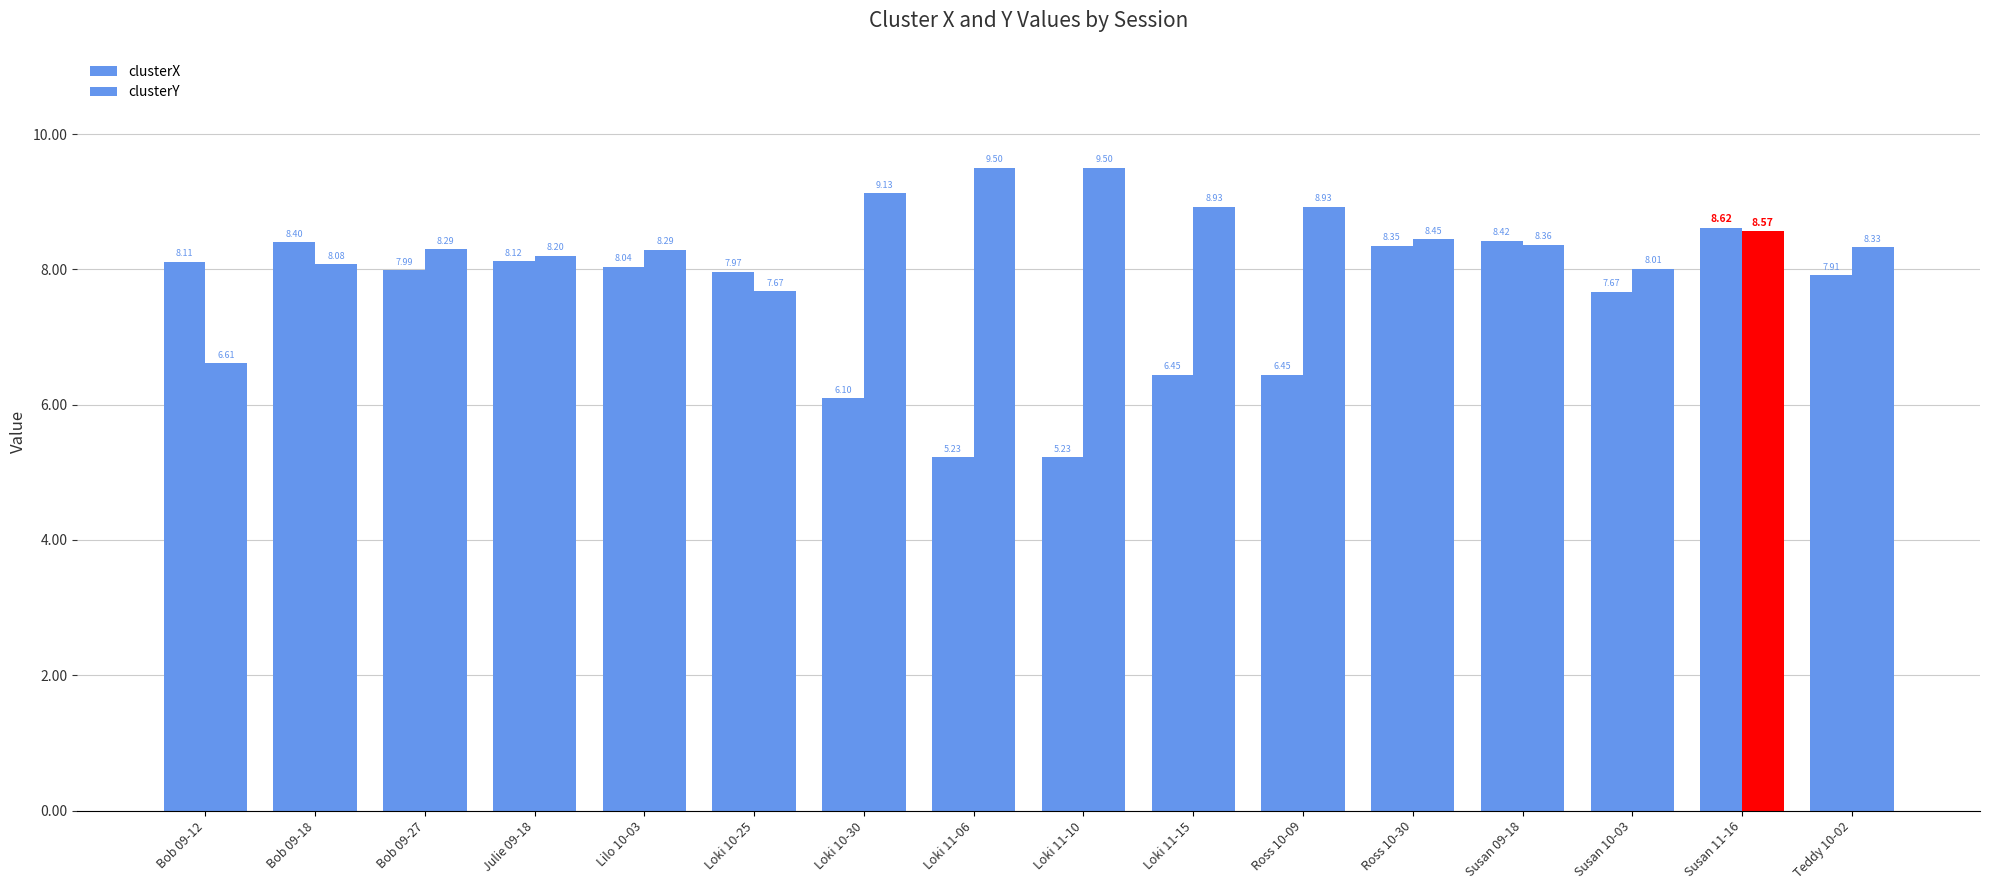

How many bars are there in each group?

2